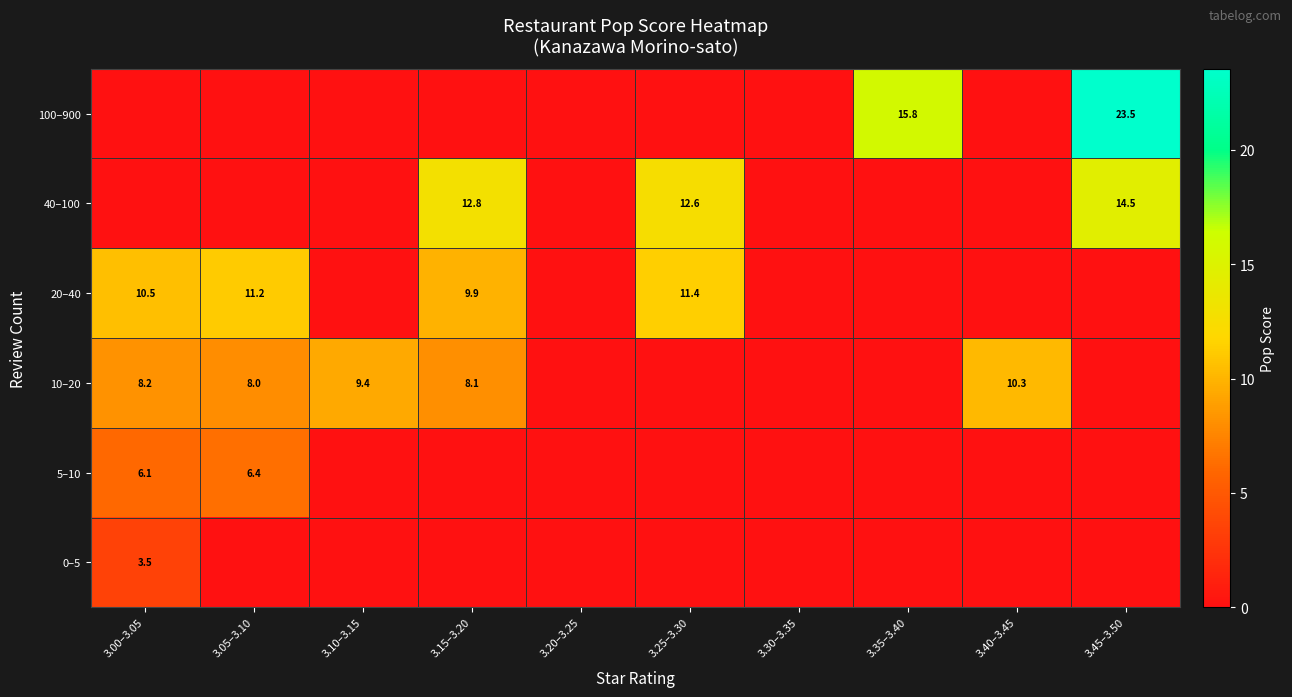

True or false: 0–5 has a value of 3.5 at 3.00–3.05.

True